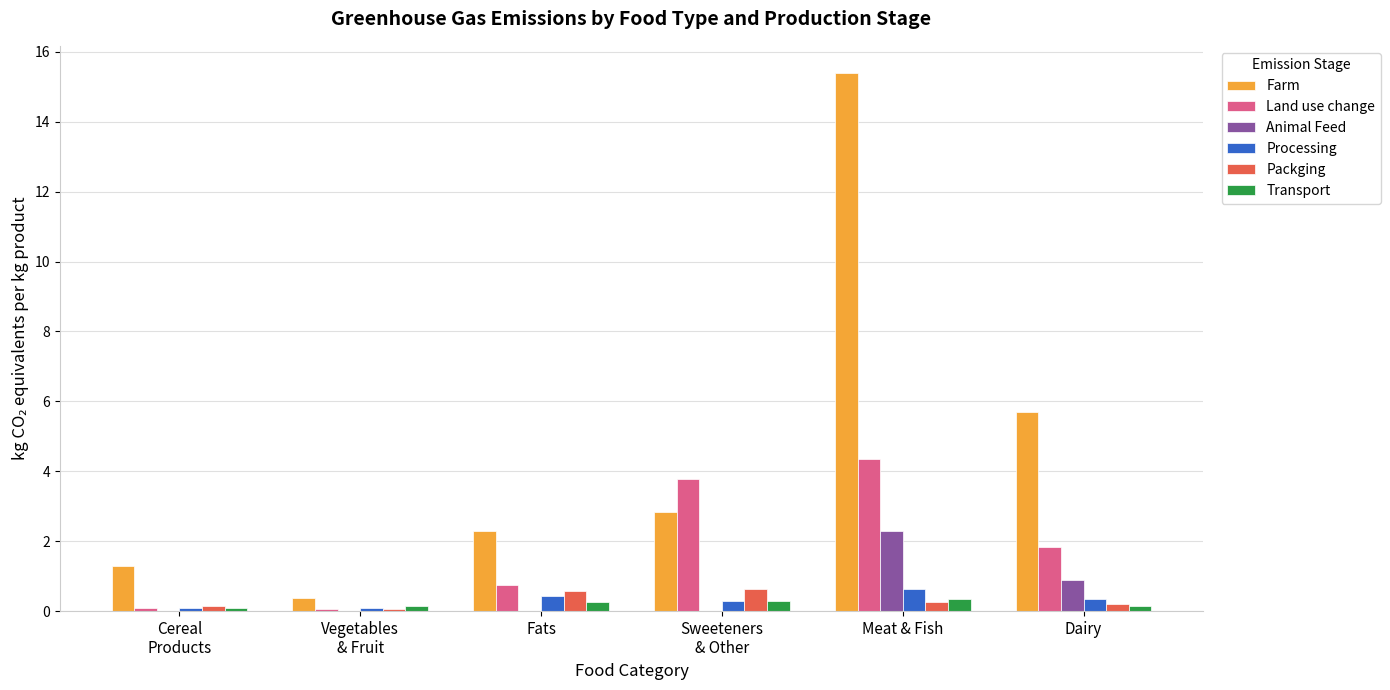

What are all the series names shown in the legend?

Farm, Land use change, Animal Feed, Processing, Packging, Transport